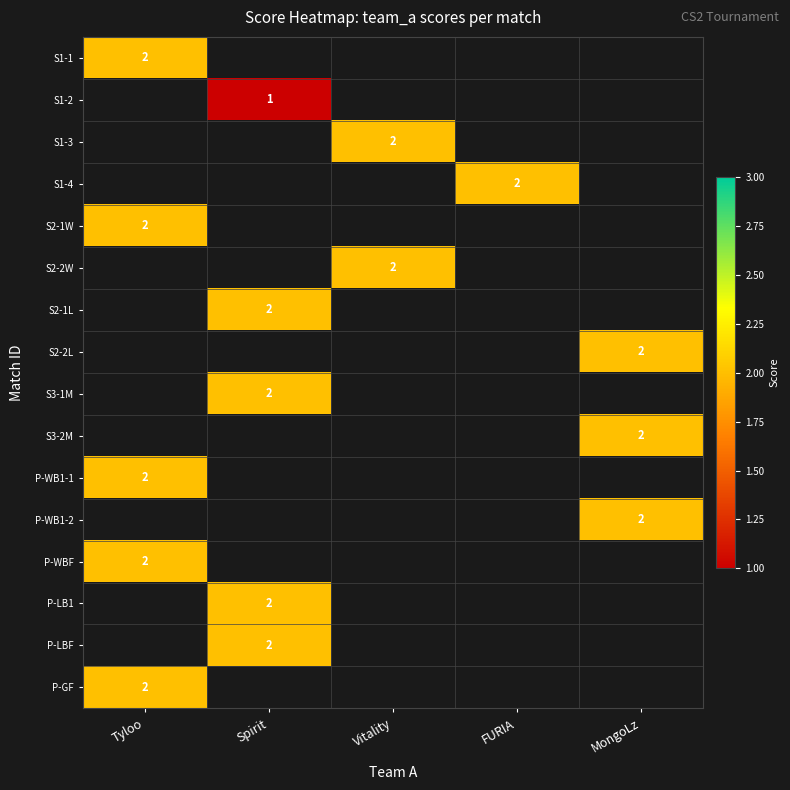

How many series are shown in this chart?

16